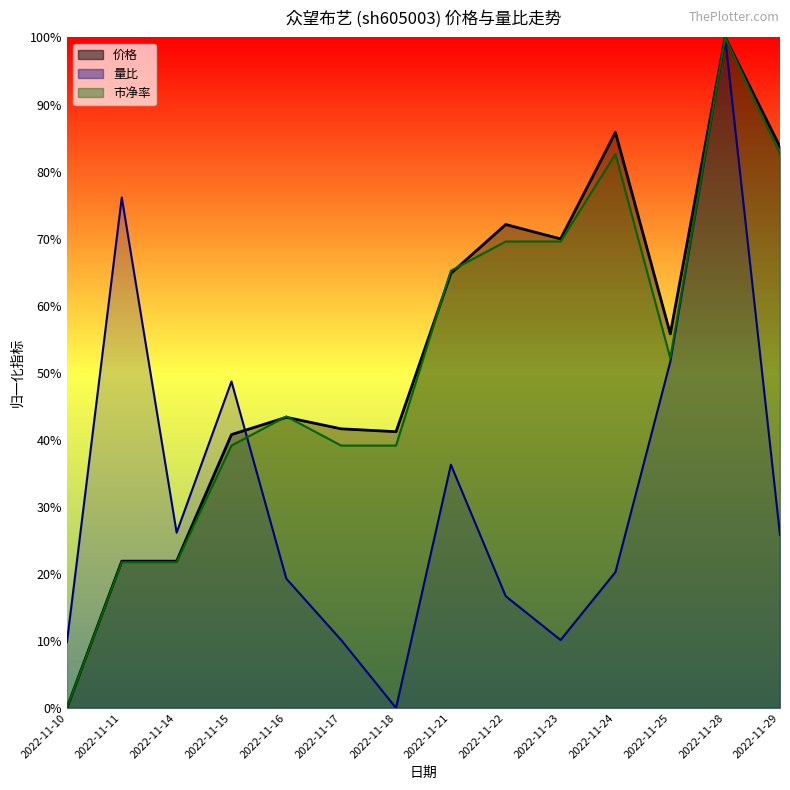

Which series has the largest range (max minus min)?

价格